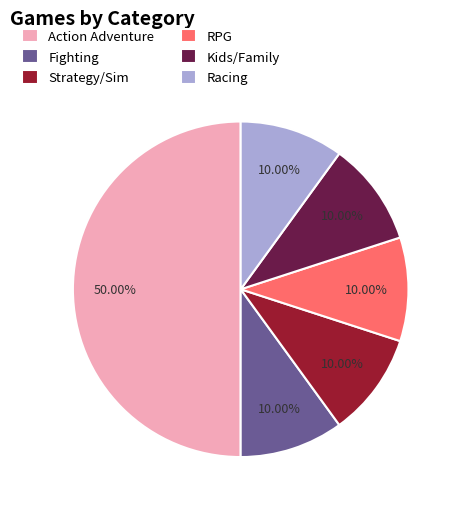

Which category has the biggest portion of the pie?

Action Adventure